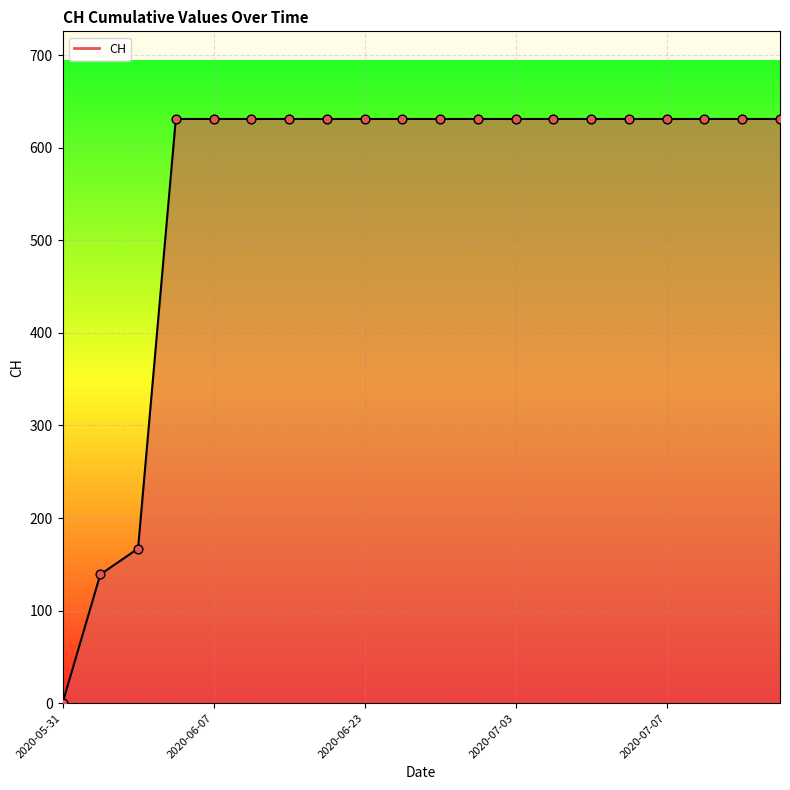

What is the maximum value shown in the chart?

631